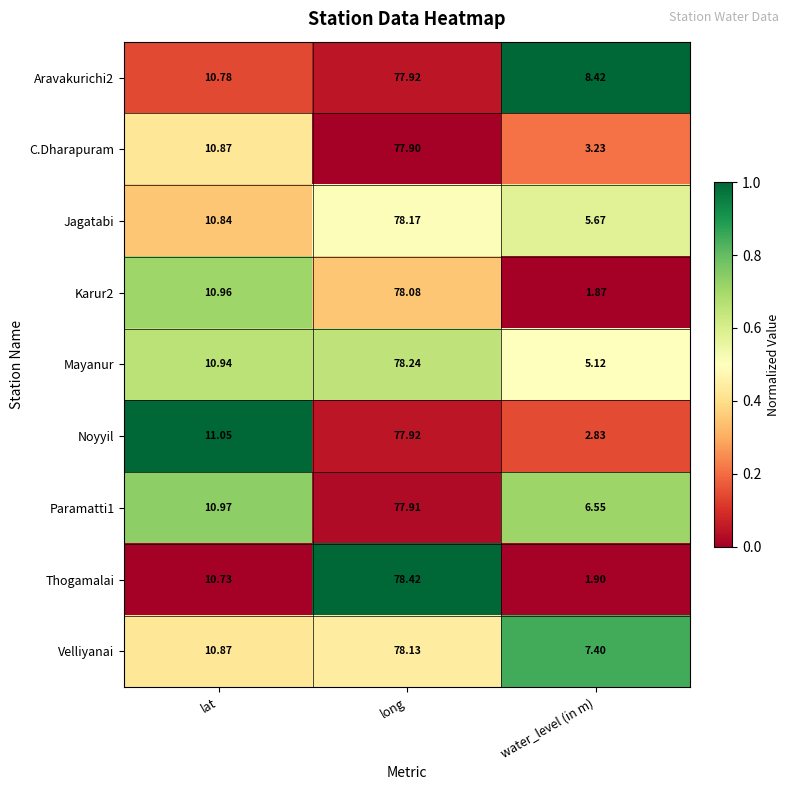

Which series changed the most between long and water_level (in m)?

Thogamalai